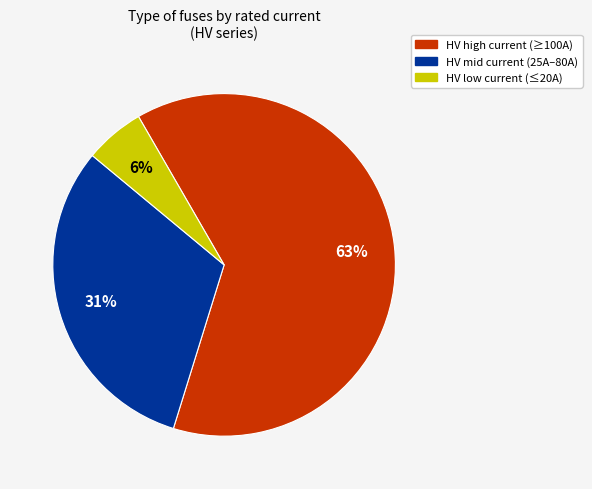

Does any single category account for the majority?

Yes